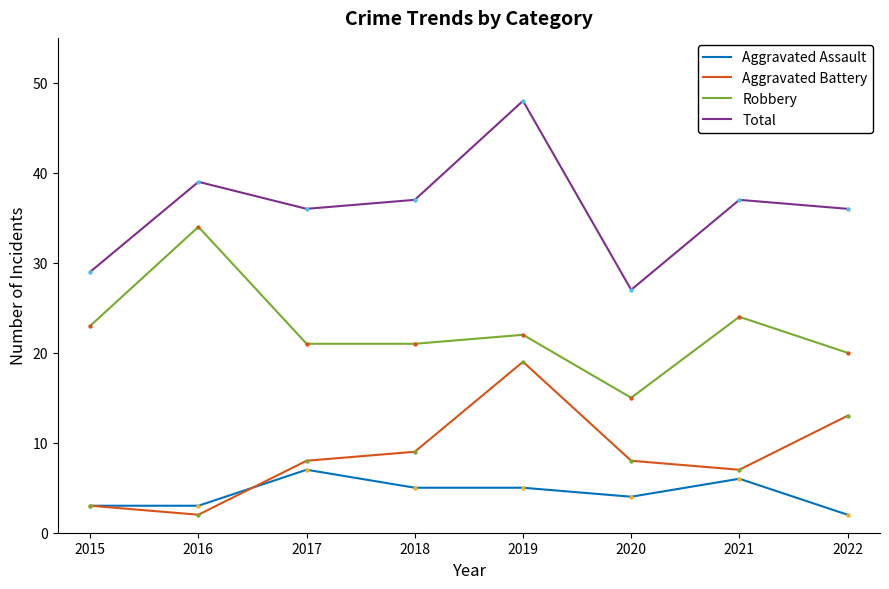

What is the total value across all series at 2018?

72